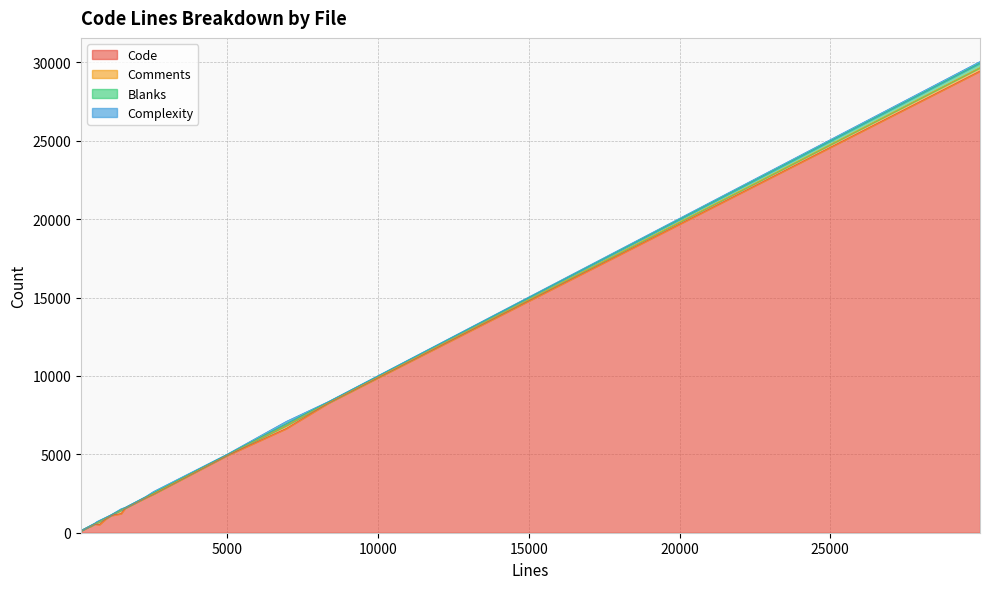

True or false: Code and Complexity intersect in this chart.

False